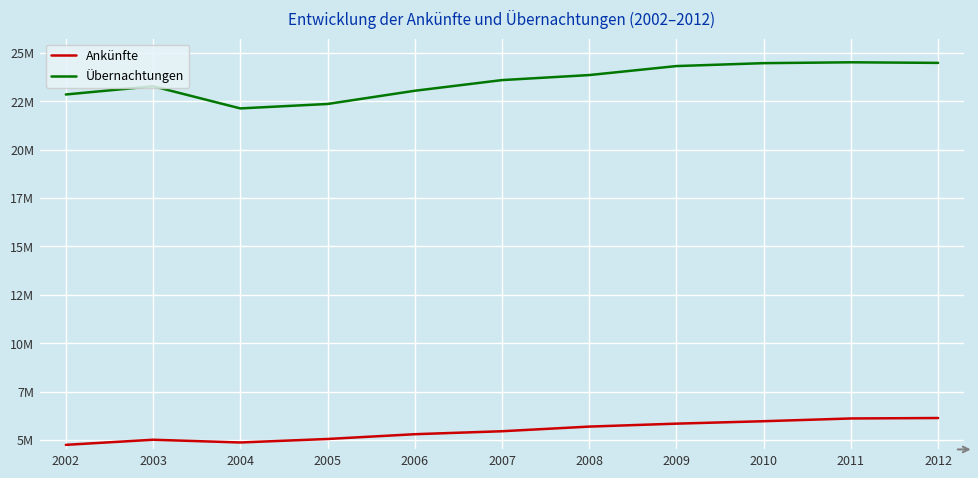

Does the chart have visible grid lines?

Yes